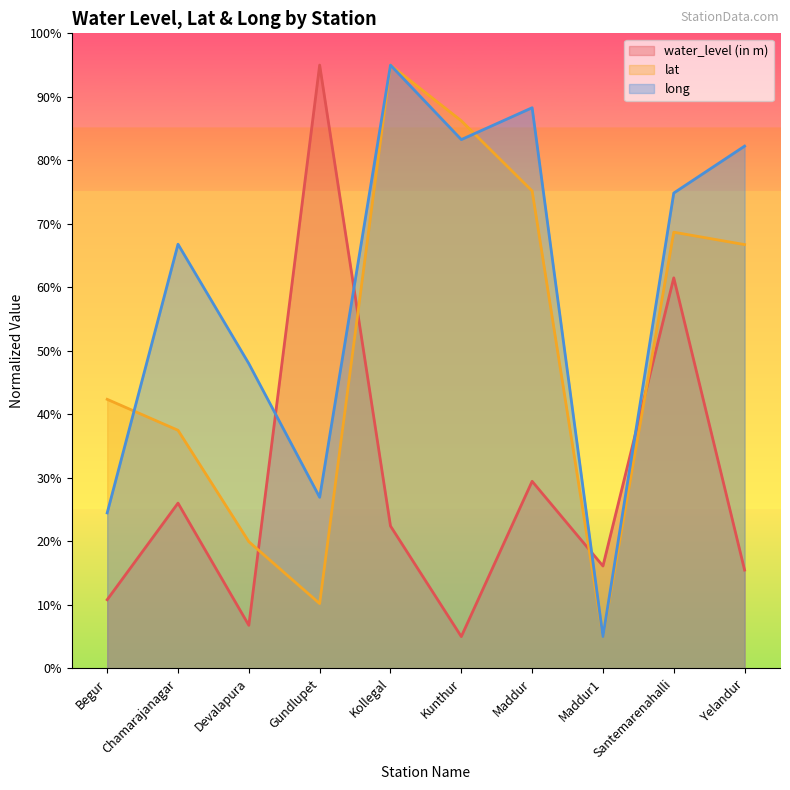

What is the difference between the water_level (in m) values at Maddur1 and Devalapura?

9.3